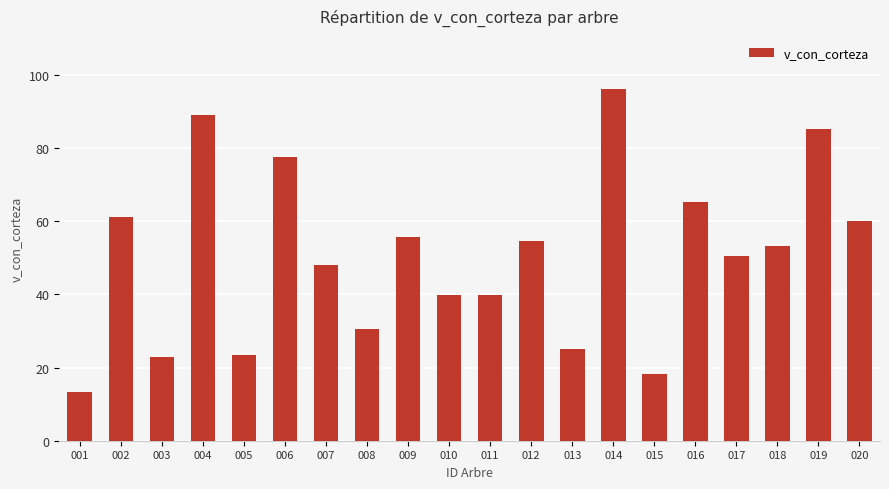

Approximately how many times larger is the value at 016 compared to 018?

1.2